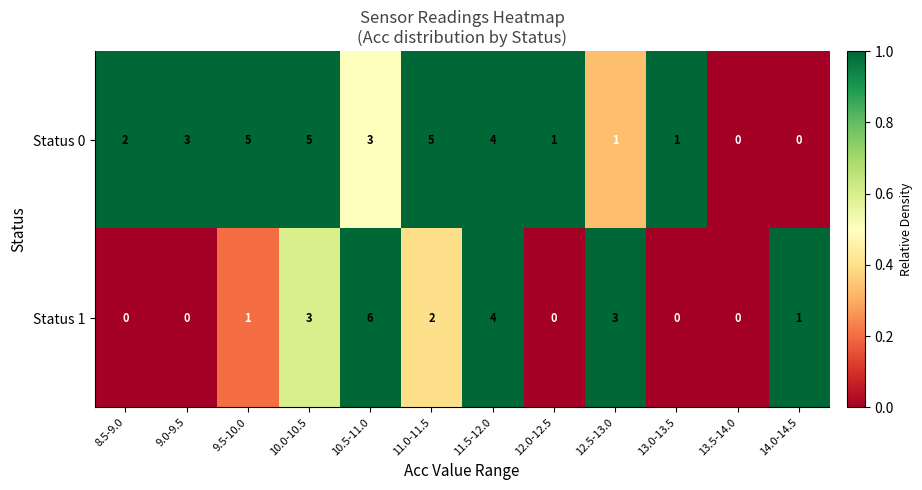

What is the difference between the highest and lowest values at 14.0-14.5?

1